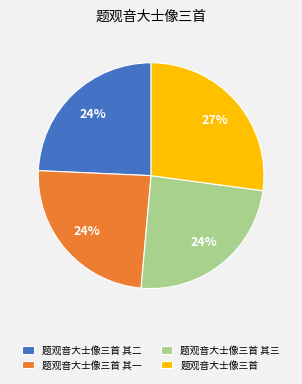

To the nearest percent, what is the difference between the largest and smallest slice percentages?

3%